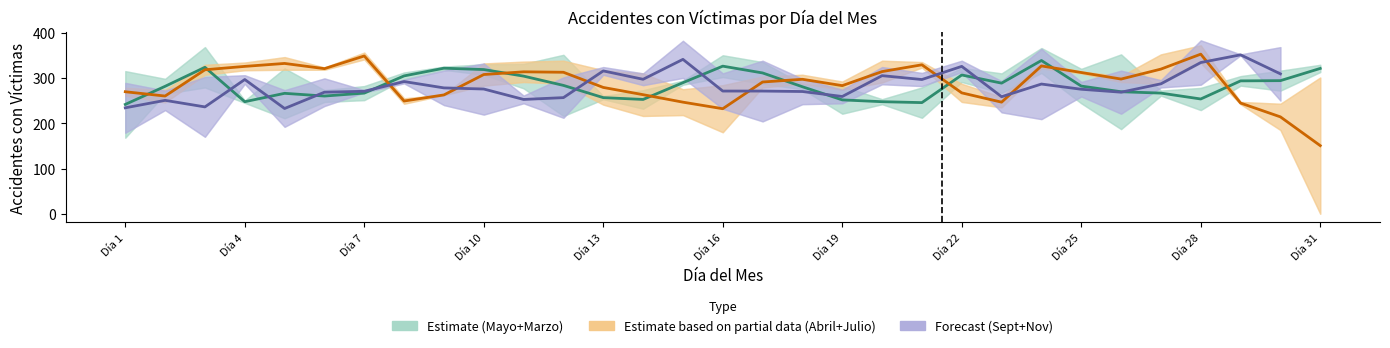

True or false: Estimate (Mayo+Marzo) and Estimate based on partial data (Abril+Julio) cross at least once.

True